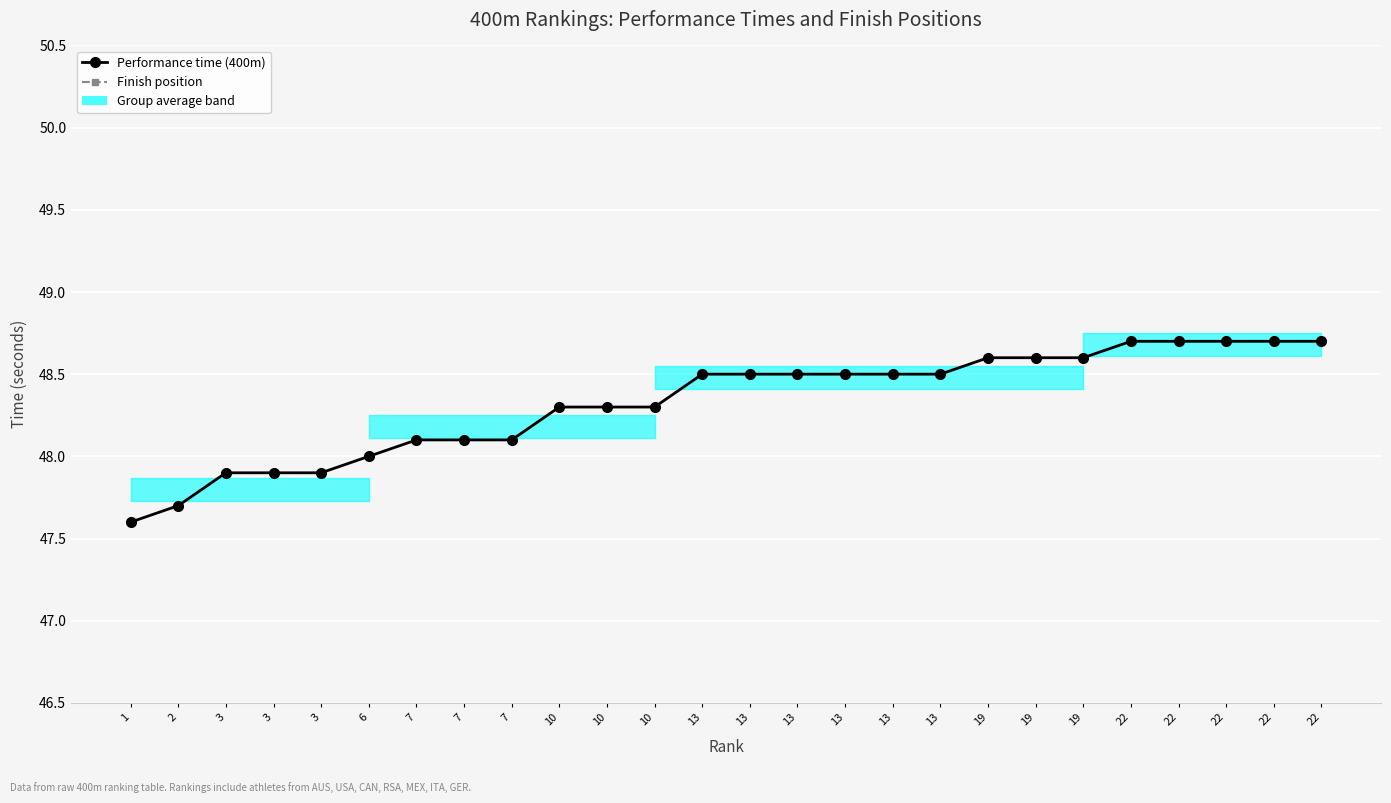

What are all the series names shown in the legend?

Performance time (400m), Finish position